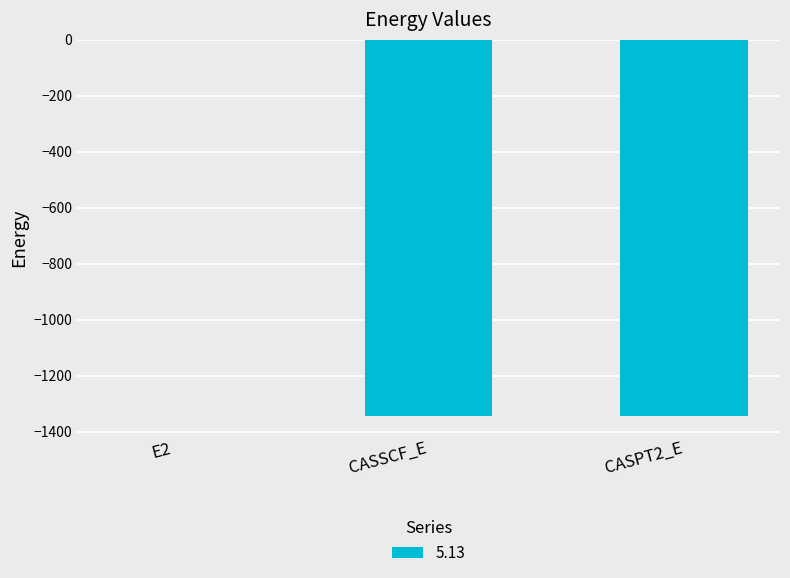

The chart shows a value of -805.6 at CASSCF_E. True or false?

False